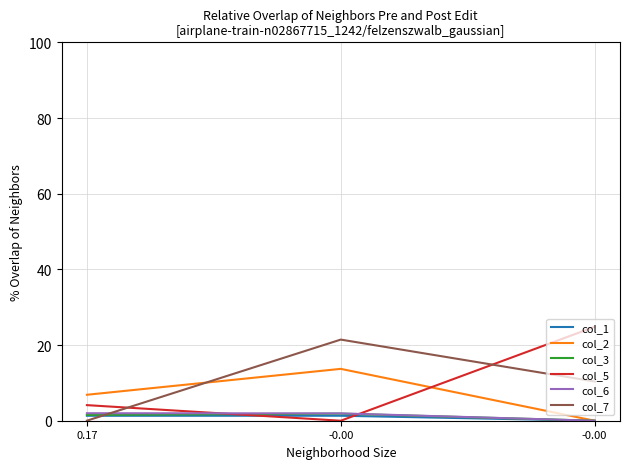

Reading left to right, transcribe all the data shown in this chart.

col_1: 1.3	1.3	0.0
col_2: 6.9	13.7	0.0
col_3: 1.5	1.9	0.0
col_5: 4.1	0.0	24.8
col_6: 2.0	1.9	0.0
col_7: 0.0	21.4	10.4